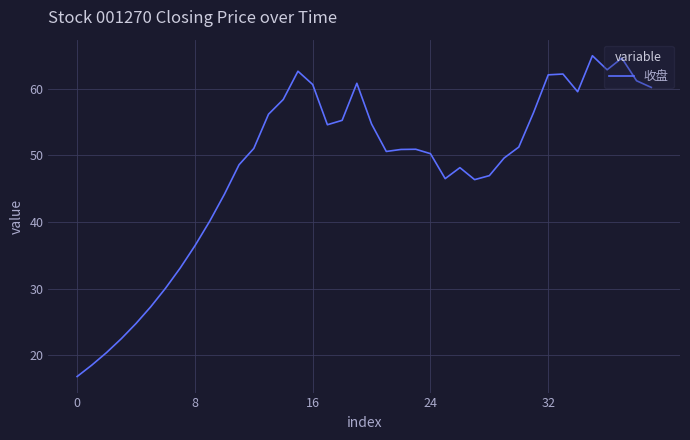

What is the maximum value shown in the chart?

65.0